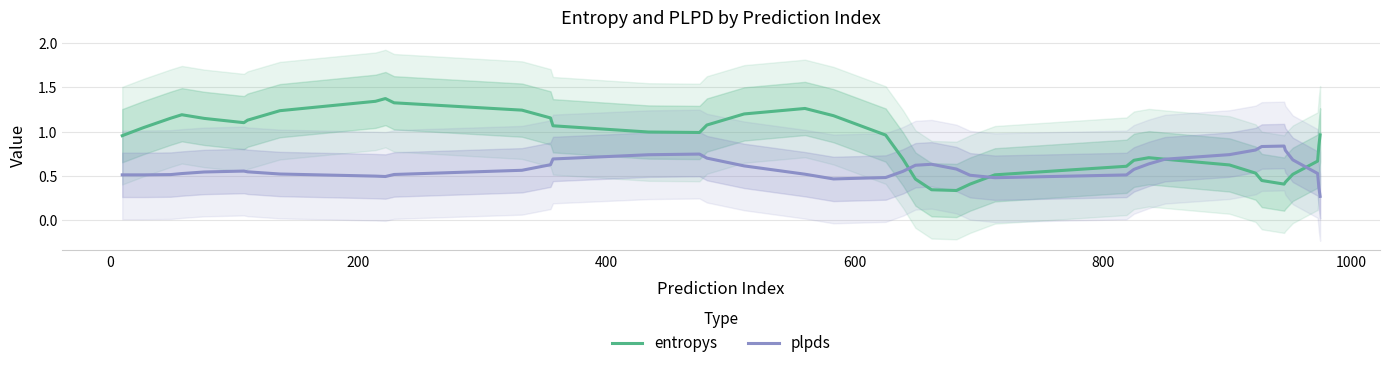

True or false: entropys and plpds cross at least once.

True